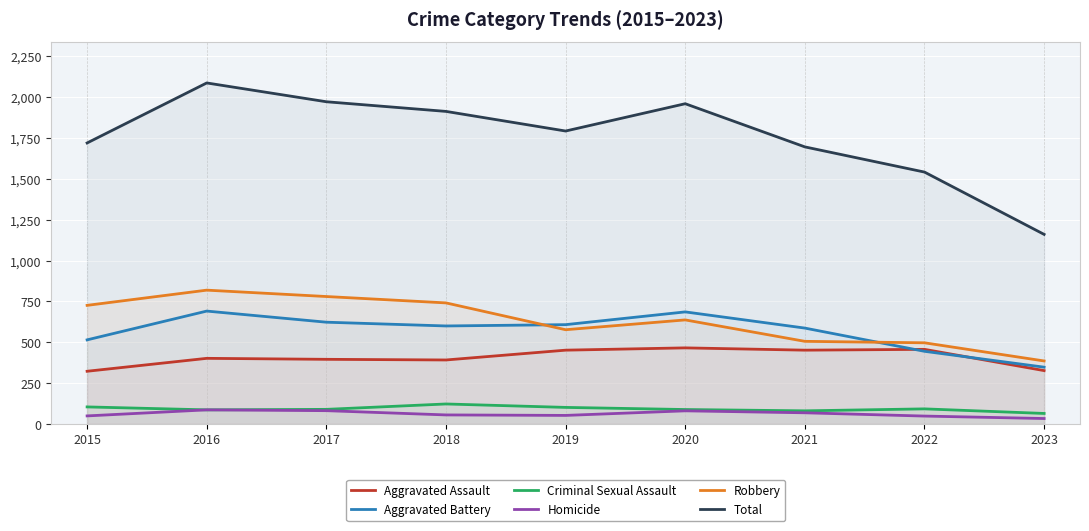

How many lines are shown in the chart?

6